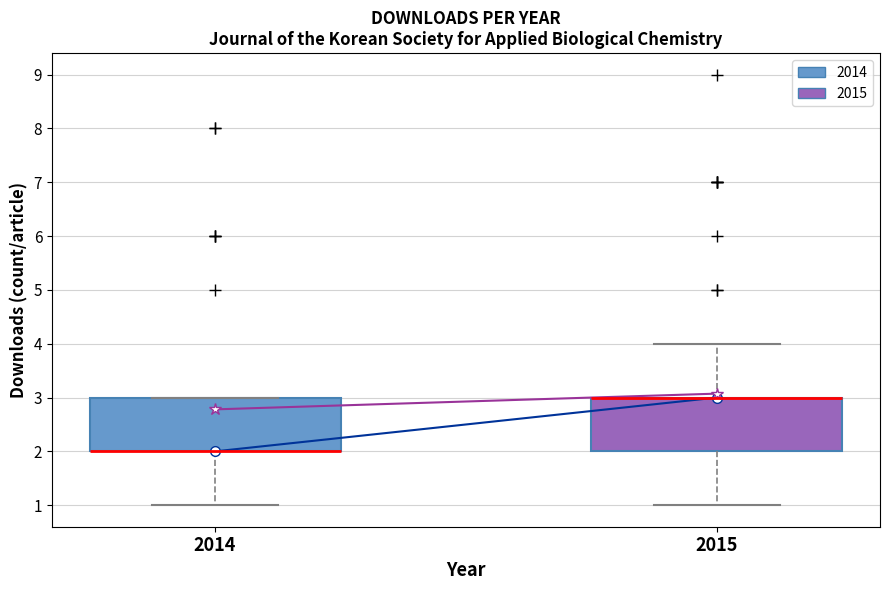

Reading left to right, transcribe this box plot: for each box, give where its median line is, the range the box spans, and where its two whiskers end, as read against the y-axis. The values are not printed on the chart, so give them approximately, as read against the axis.

2014: median 2 (drawn on the box's lower edge), box 2 to 3, whiskers 1 to 3
2015: median 3 (drawn on the box's upper edge), box 2 to 3, whiskers 1 to 4